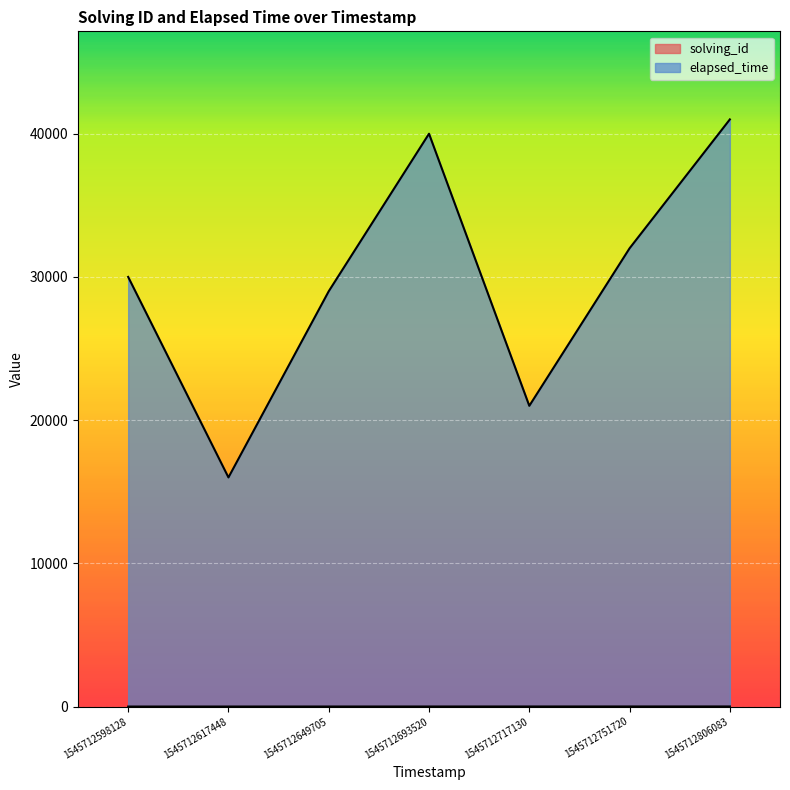

The solving_id series shows 2 at 1545712617448. True or false?

True